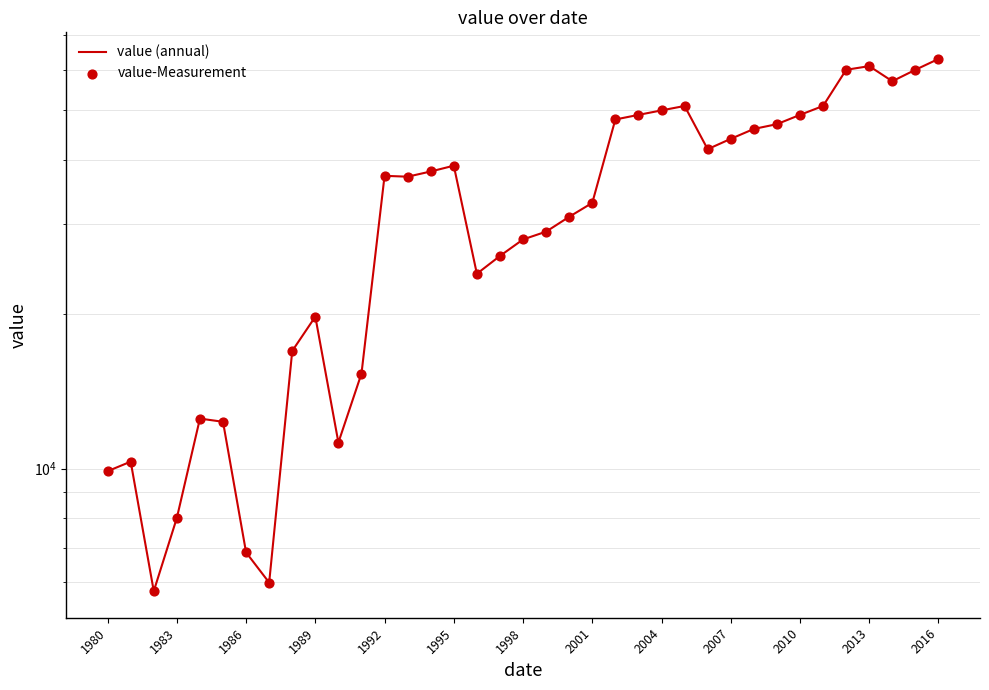

Which series has the largest Y range (max minus min)?

value (annual)